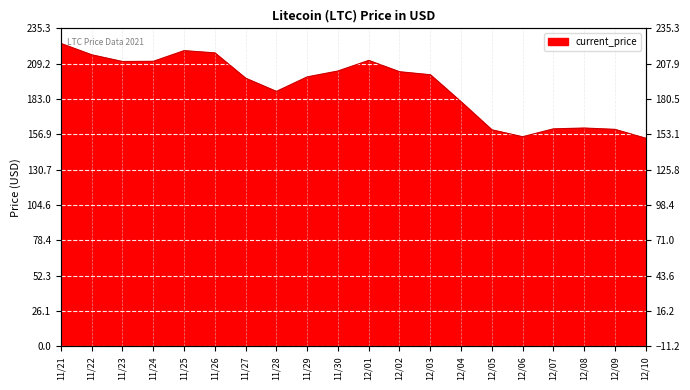

Is it true that the value at 12/09 is 254.7?

False